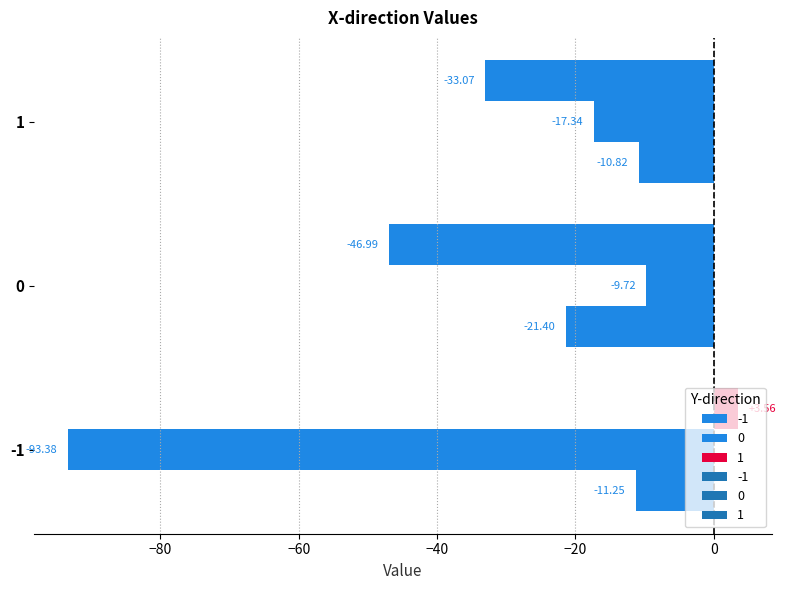

How many categories are shown in the chart?

3